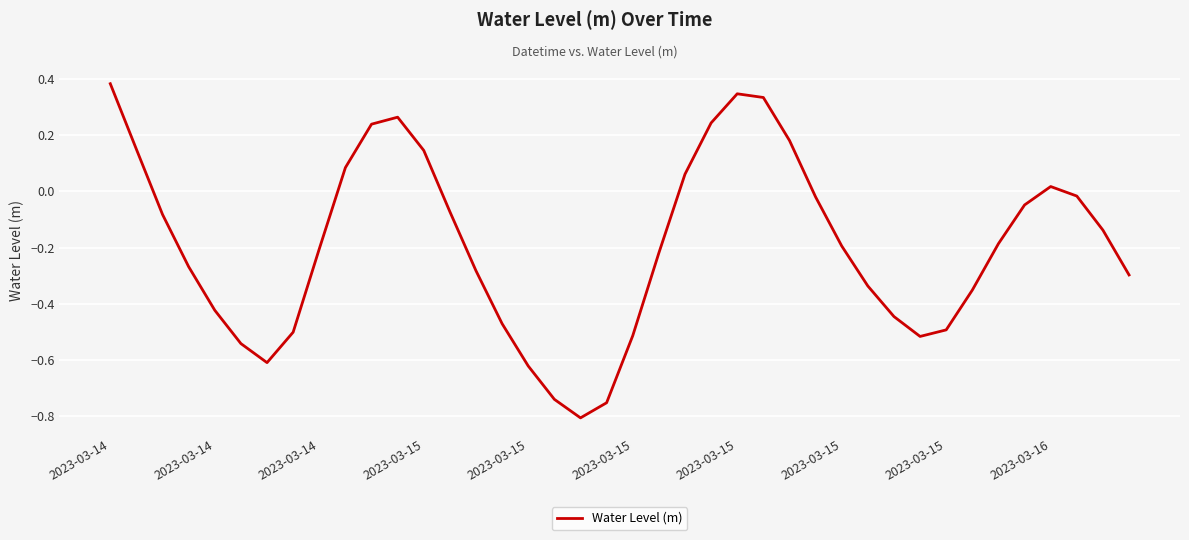

What is the difference between the maximum and minimum values?

1.2